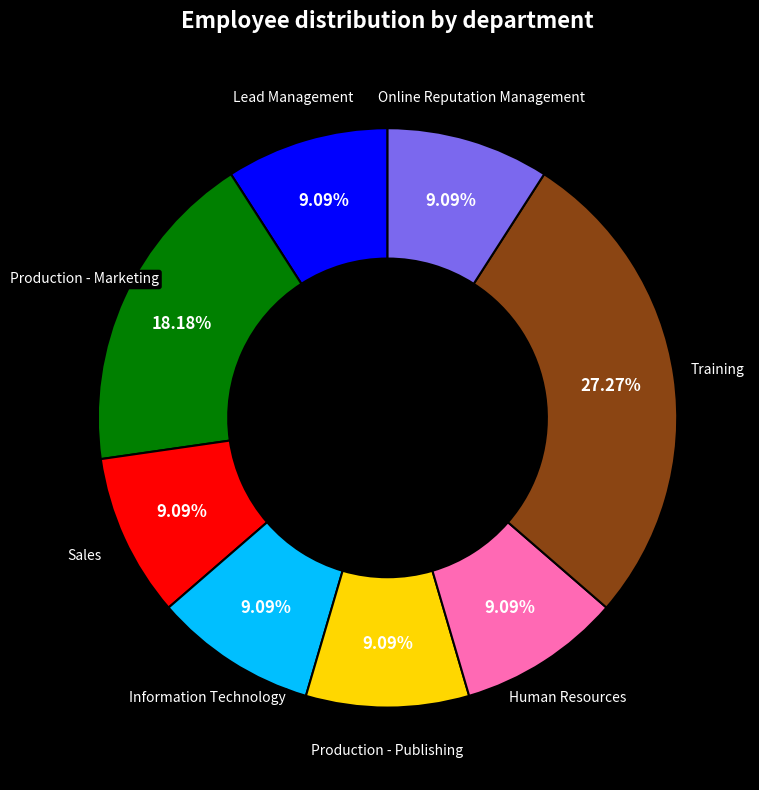

Is there a majority slice in this chart?

No